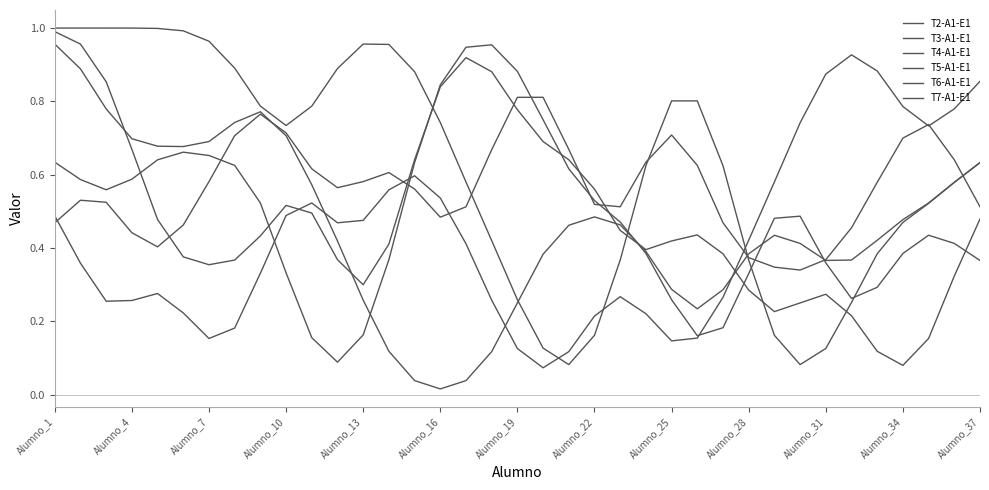

Reading right to left, transcribe all the data shown in this chart.

T2-A1-E1: 0.6	0.6	0.5	0.5	0.4	0.4	0.4	0.4	0.4	0.4	0.3	0.2	0.3	0.4	0.5	0.5	0.5	0.4	0.2	0.1	0.0	0.0	0.0	0.1	0.3	0.4	0.6	0.7	0.8	0.7	0.7	0.7	0.7	0.7	0.8	0.9	1.0
T3-A1-E1: 0.5	0.6	0.7	0.7	0.6	0.5	0.4	0.3	0.3	0.4	0.5	0.6	0.7	0.6	0.5	0.5	0.7	0.8	0.8	0.7	0.5	0.5	0.6	0.6	0.6	0.6	0.6	0.7	0.8	0.7	0.6	0.5	0.4	0.4	0.5	0.5	0.5
T4-A1-E1: 0.6	0.6	0.5	0.5	0.4	0.3	0.1	0.1	0.2	0.4	0.6	0.8	0.8	0.6	0.4	0.2	0.1	0.1	0.3	0.4	0.6	0.7	0.9	1.0	1.0	0.9	0.8	0.7	0.8	0.9	1.0	1.0	1.0	1.0	1.0	1.0	1.0
T5-A1-E1: 0.5	0.3	0.2	0.1	0.1	0.2	0.3	0.2	0.2	0.3	0.4	0.4	0.4	0.4	0.4	0.6	0.6	0.7	0.8	0.9	0.9	0.8	0.6	0.4	0.3	0.4	0.5	0.5	0.4	0.4	0.4	0.4	0.5	0.7	0.9	1.0	1.0
T6-A1-E1: 0.9	0.8	0.7	0.8	0.9	0.9	0.9	0.7	0.6	0.4	0.3	0.2	0.1	0.2	0.3	0.2	0.1	0.1	0.1	0.3	0.4	0.5	0.6	0.6	0.5	0.5	0.5	0.5	0.3	0.2	0.2	0.2	0.3	0.3	0.3	0.4	0.5
T7-A1-E1: 0.4	0.4	0.4	0.4	0.3	0.3	0.4	0.5	0.5	0.3	0.2	0.2	0.3	0.4	0.5	0.5	0.6	0.7	0.9	1.0	0.9	0.8	0.6	0.4	0.2	0.1	0.2	0.3	0.5	0.6	0.7	0.7	0.6	0.6	0.6	0.6	0.6